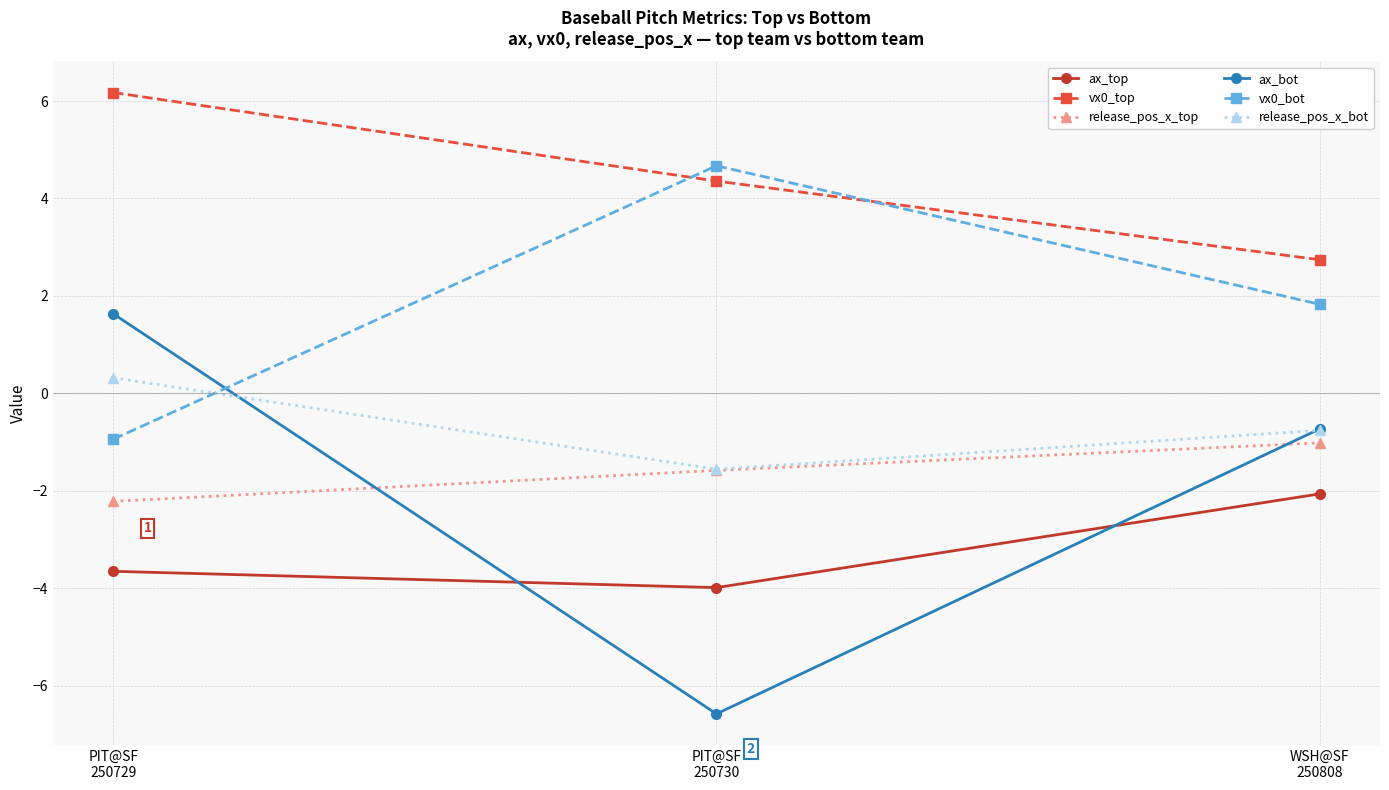

Which series has the largest total across all categories?

vx0_top